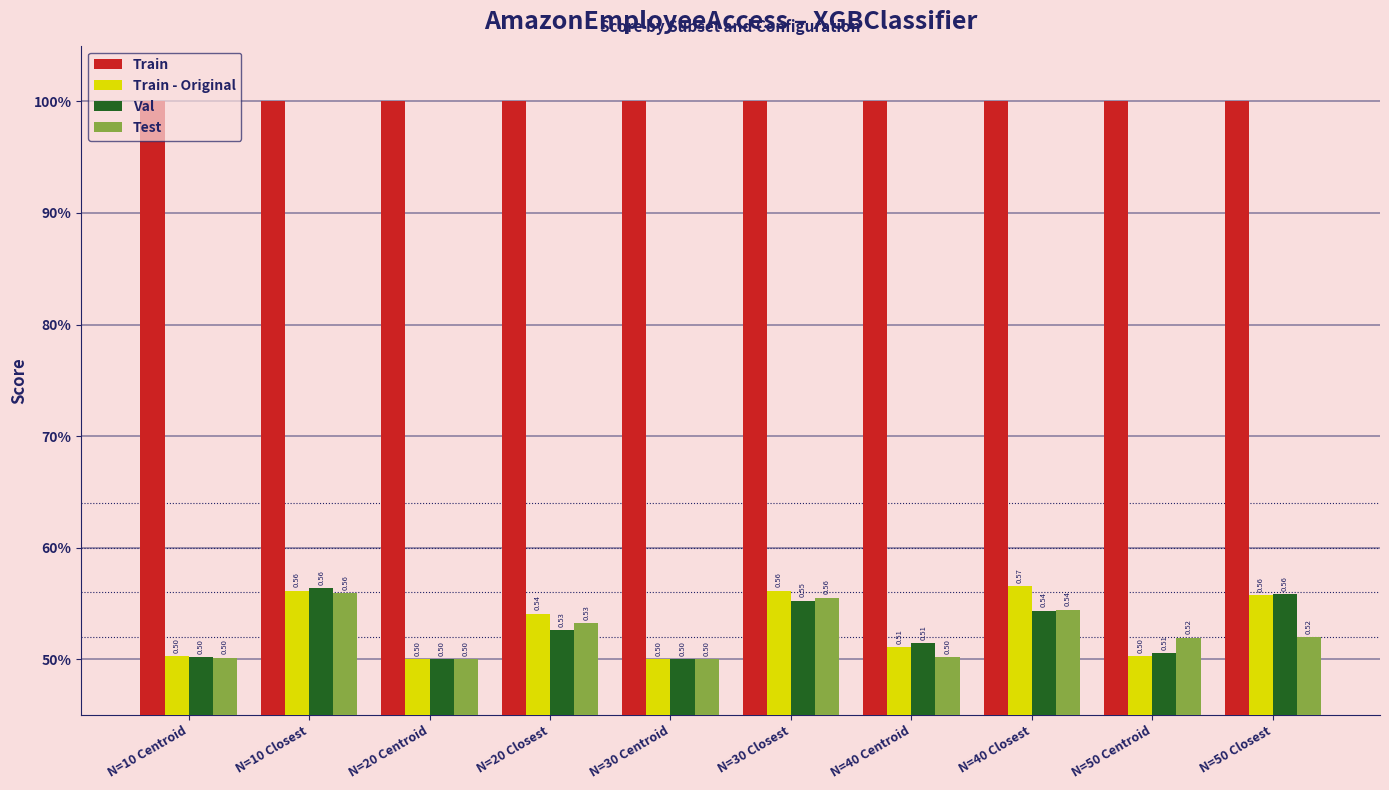

What are all the series names shown in the legend?

Train, Train - Original, Val, Test